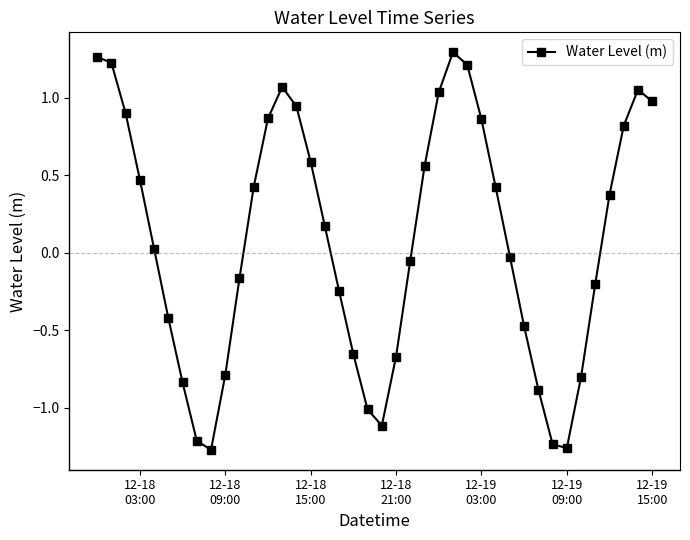

What is the difference between the second highest and second lowest values?

2.5